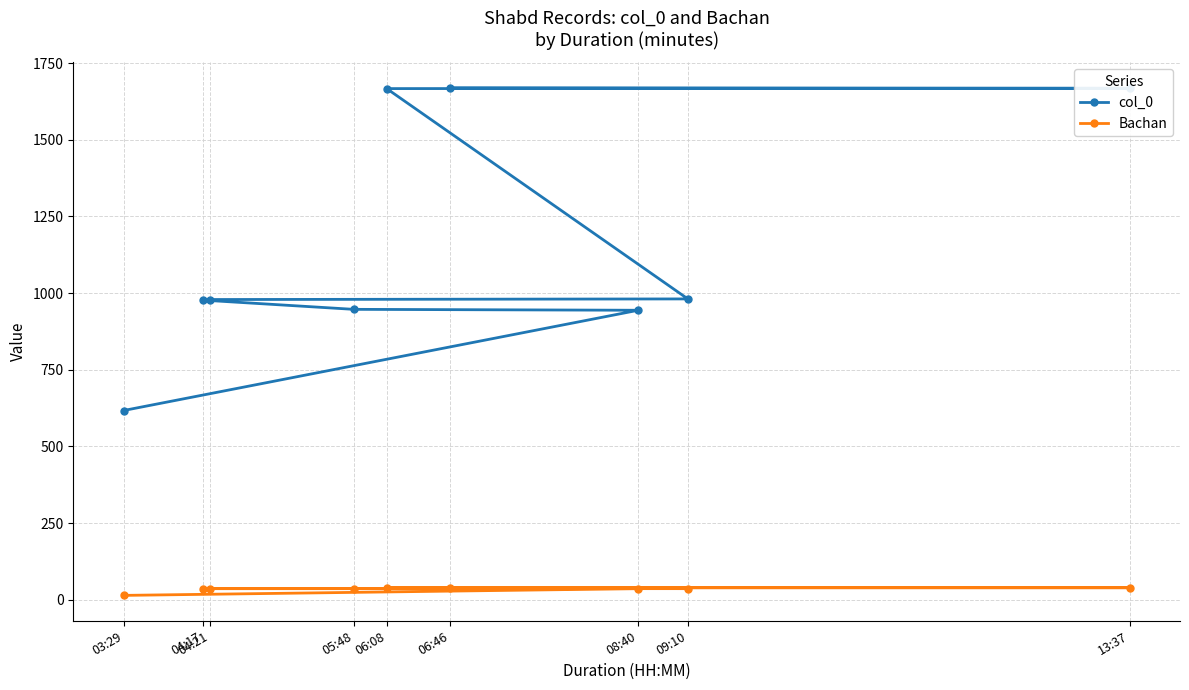

Reading left to right, list all the values displayed in this chart.

col_0: 03:29=617	08:40=944	05:48=947	04:17=977	04:21=979	09:10=981	06:08=1667	13:37=1668	06:46=1670
Bachan: 03:29=14	08:40=36	05:48=36	04:17=36	04:21=36	09:10=36	06:08=39	13:37=39	06:46=39